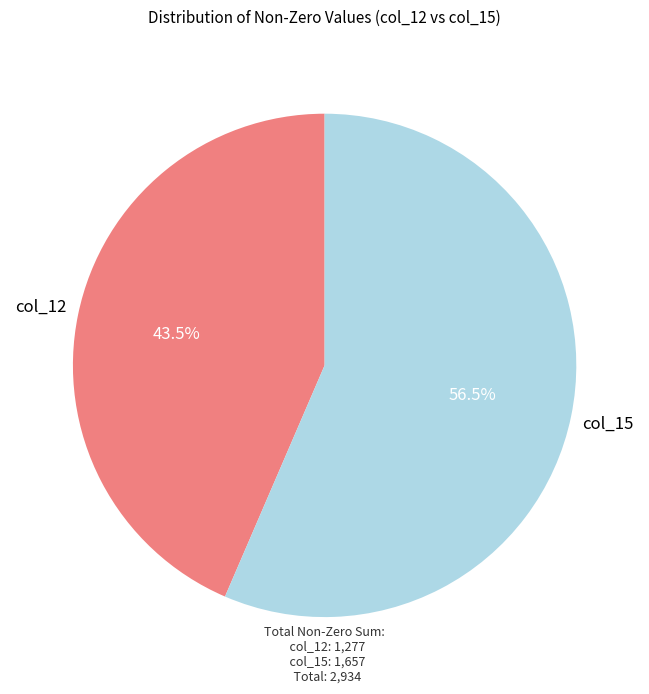

Count the number of slices in the pie.

2